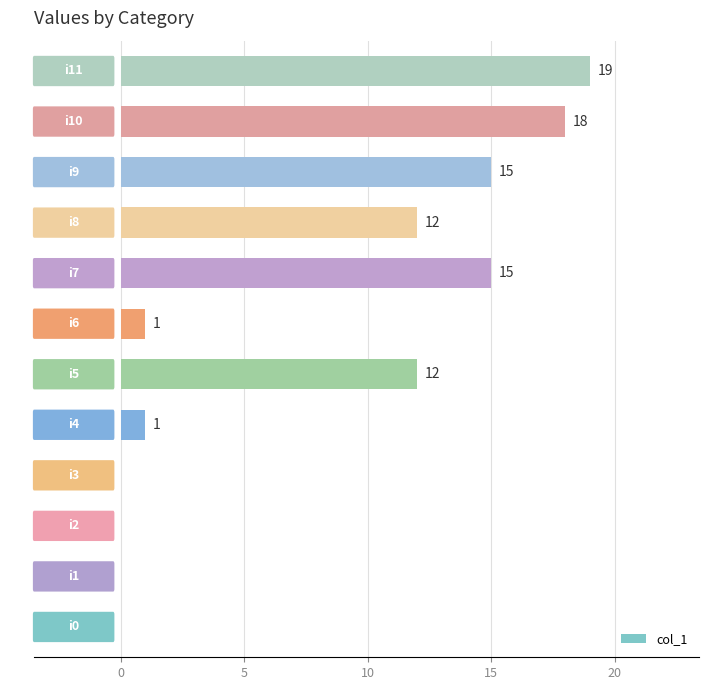

True or false: the data shows 0 at i6.

False